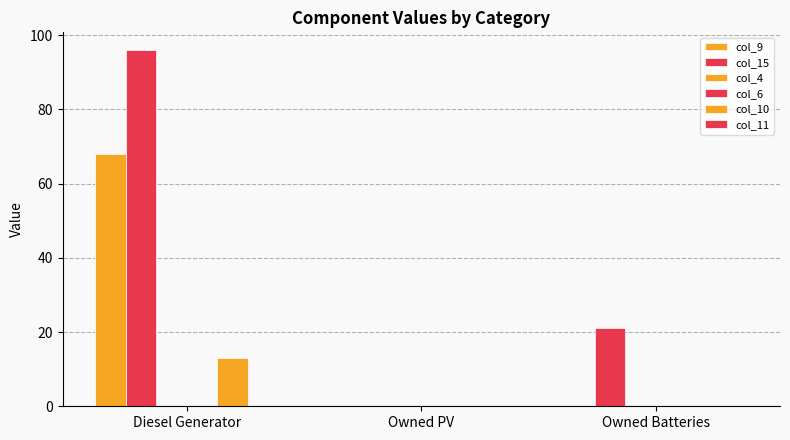

Between Diesel Generator and Owned Batteries, which series saw the biggest shift?

col_15